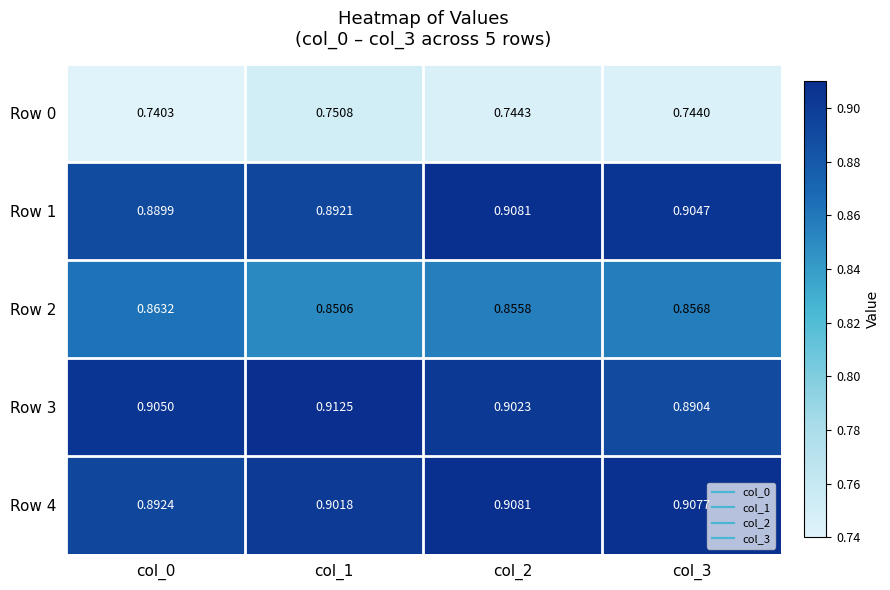

Is the value of Row 0 at col_3 greater than the value of Row 3 at col_3?

No